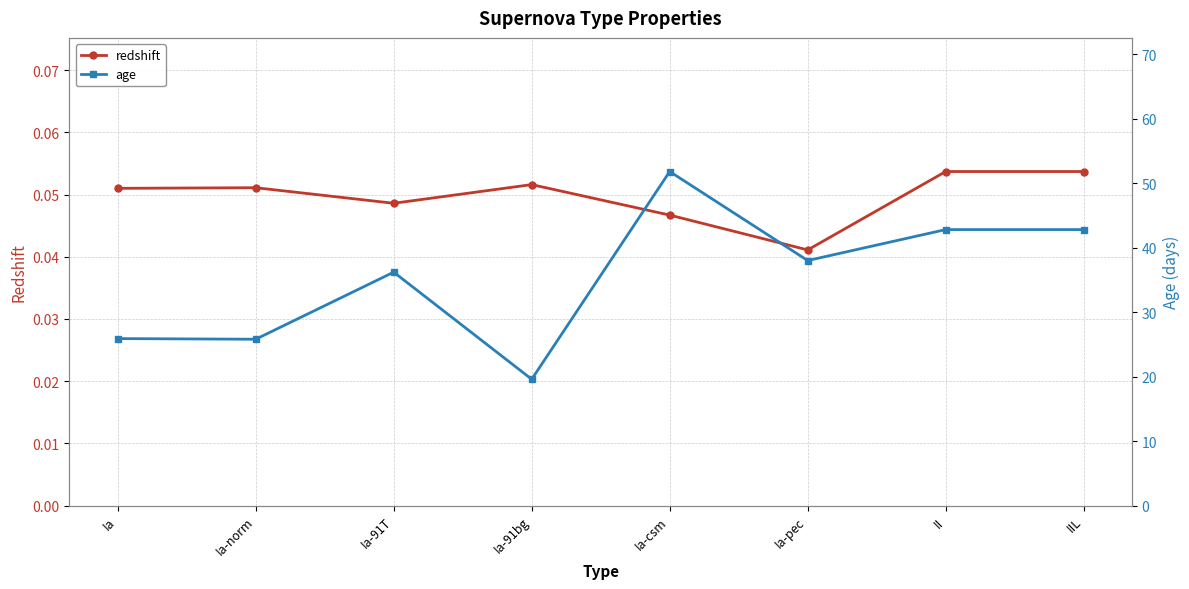

True or false: redshift has a value of 0.1 at IIL.

True